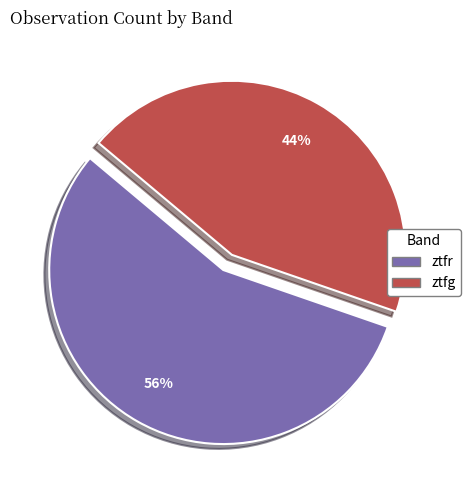

How many segments does this pie chart have?

2